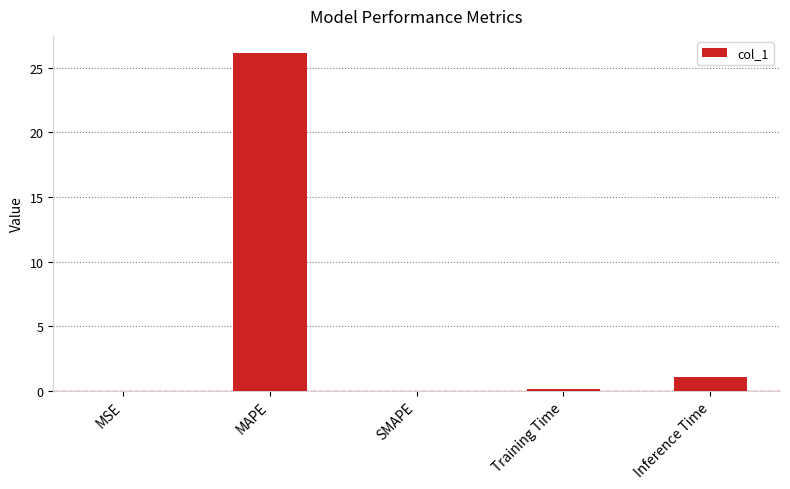

What is the sum of all values?

27.3